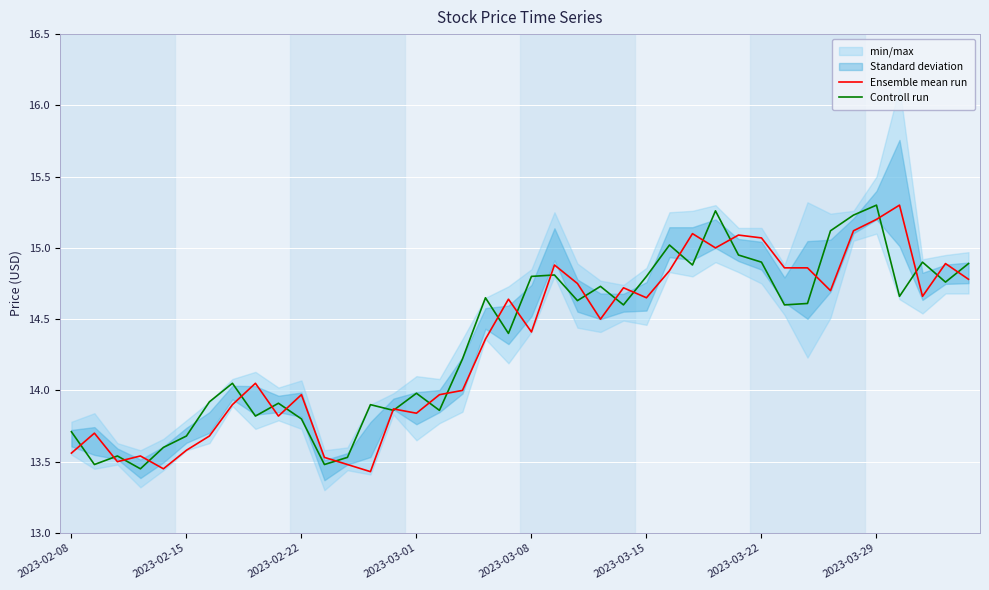

True or false: Controll run has a value of 13.8 at 2023-02-22.

True